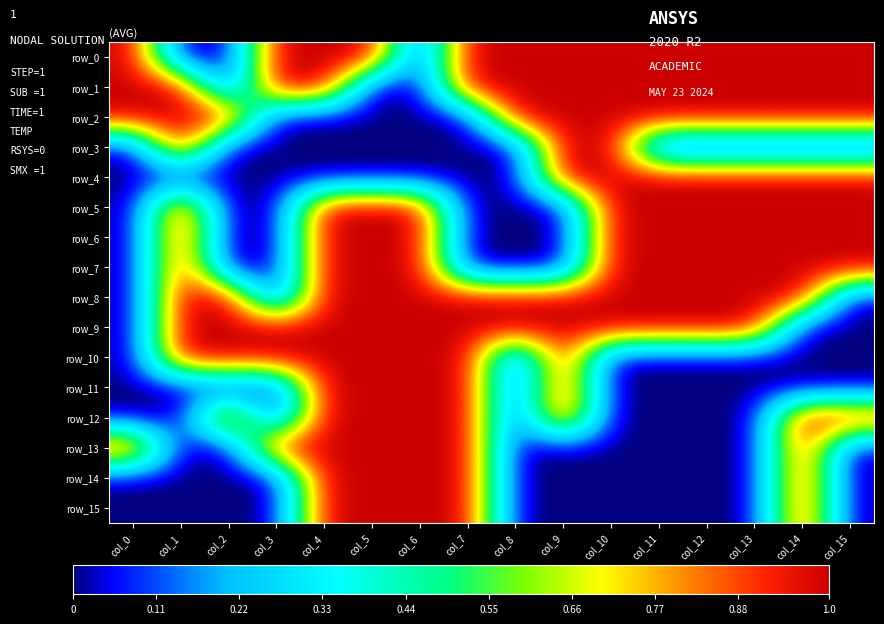

What is the difference between the maximum and minimum values in the row_6 series?

1